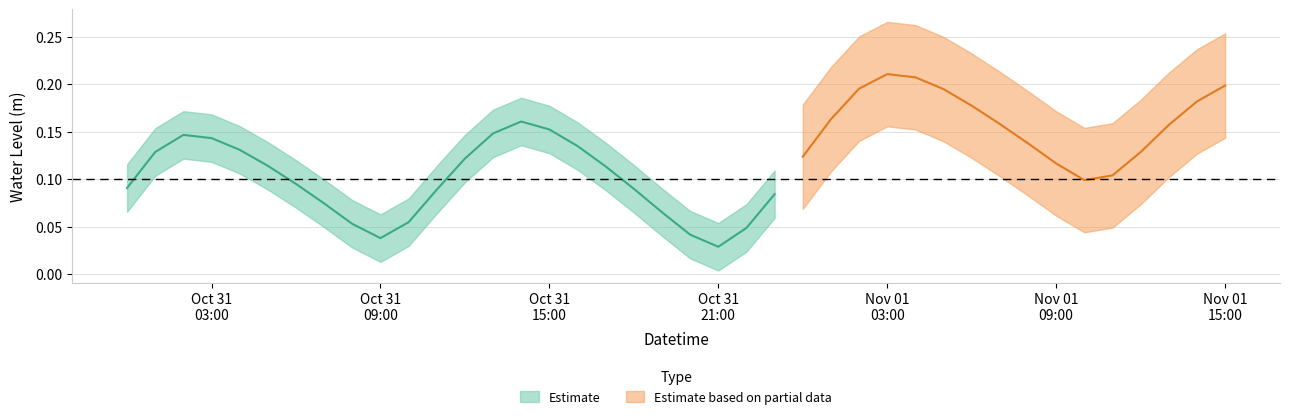

What is the value of the 5th point from the left?

0.1